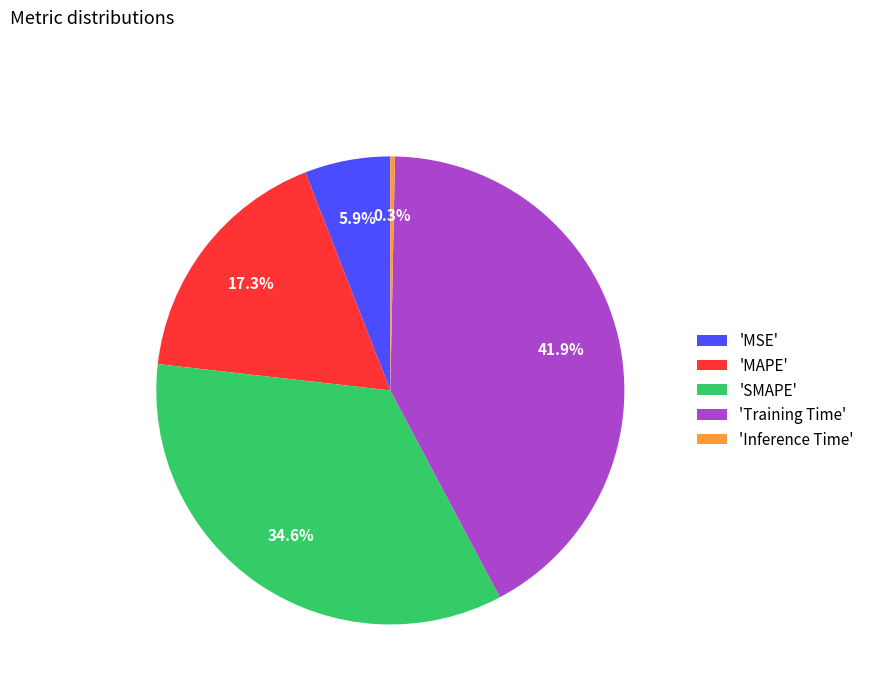

How many slices are in this pie chart?

5